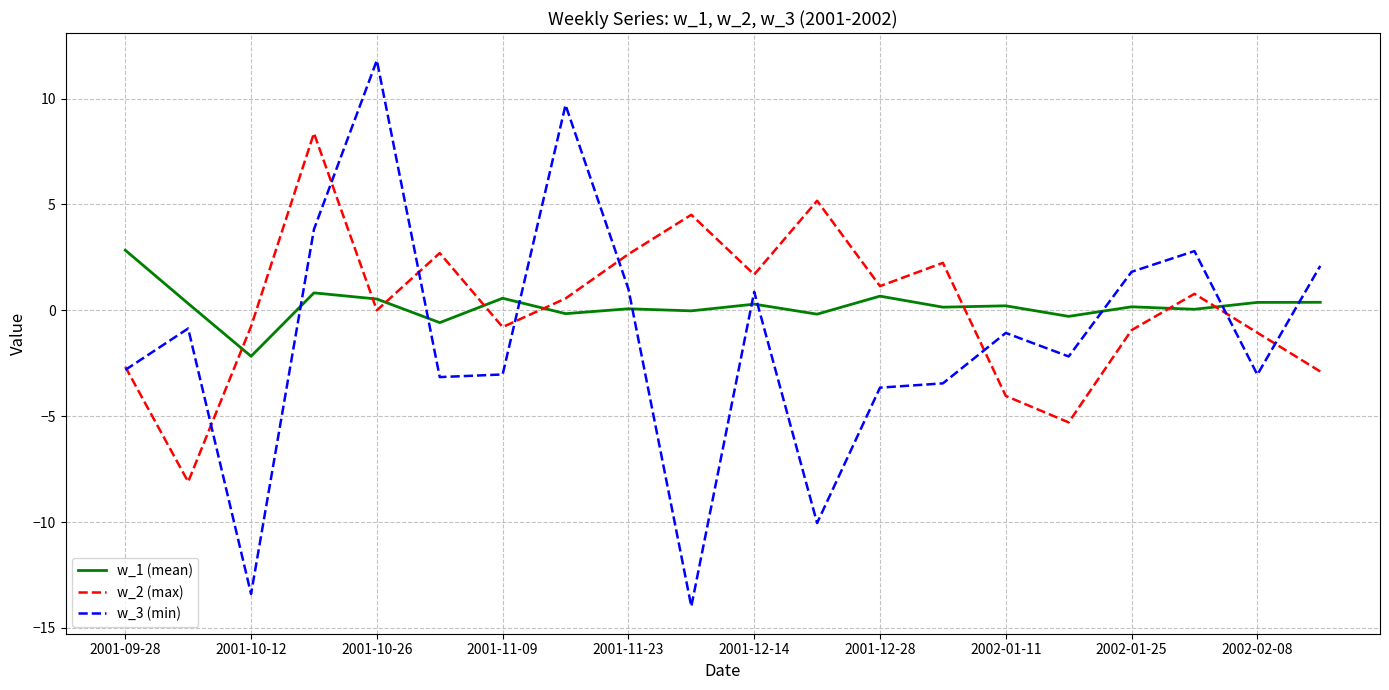

At how many categories does at least one series exceed 3?

5